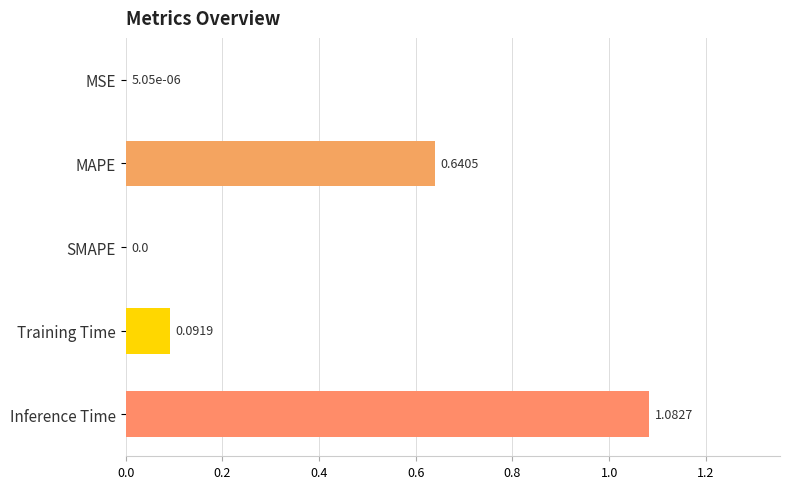

What is the change in value from MSE to Inference Time?

+1.1